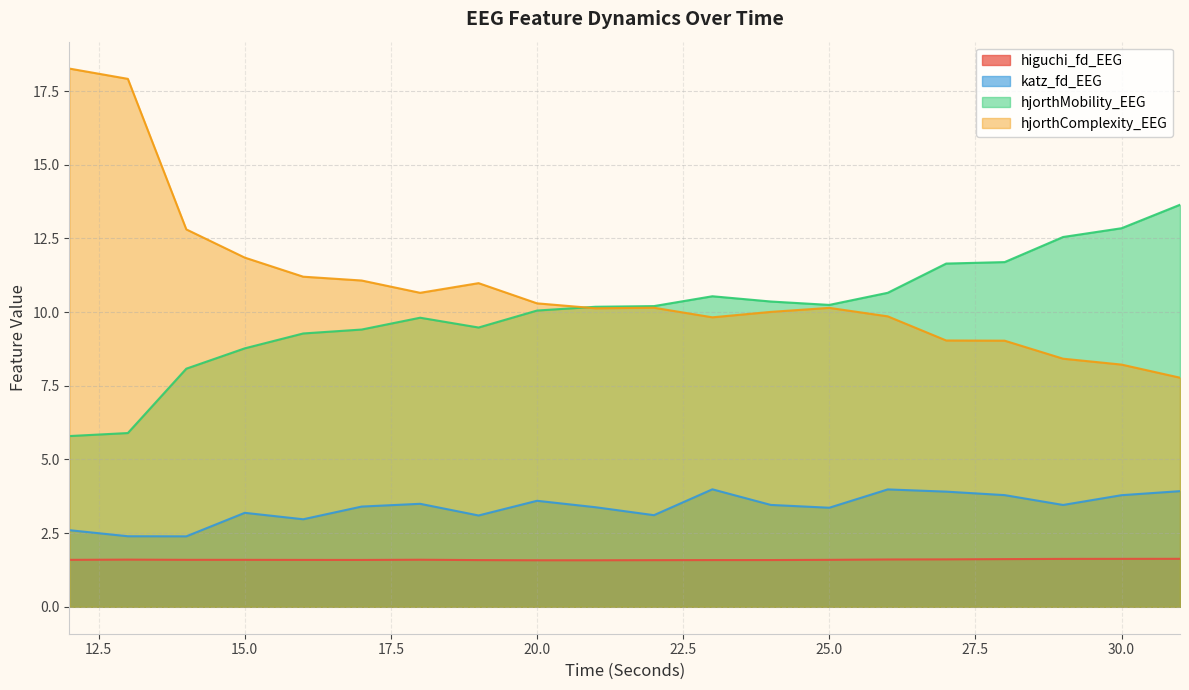

True or false: katz_fd_EEG and higuchi_fd_EEG cross at least once.

False